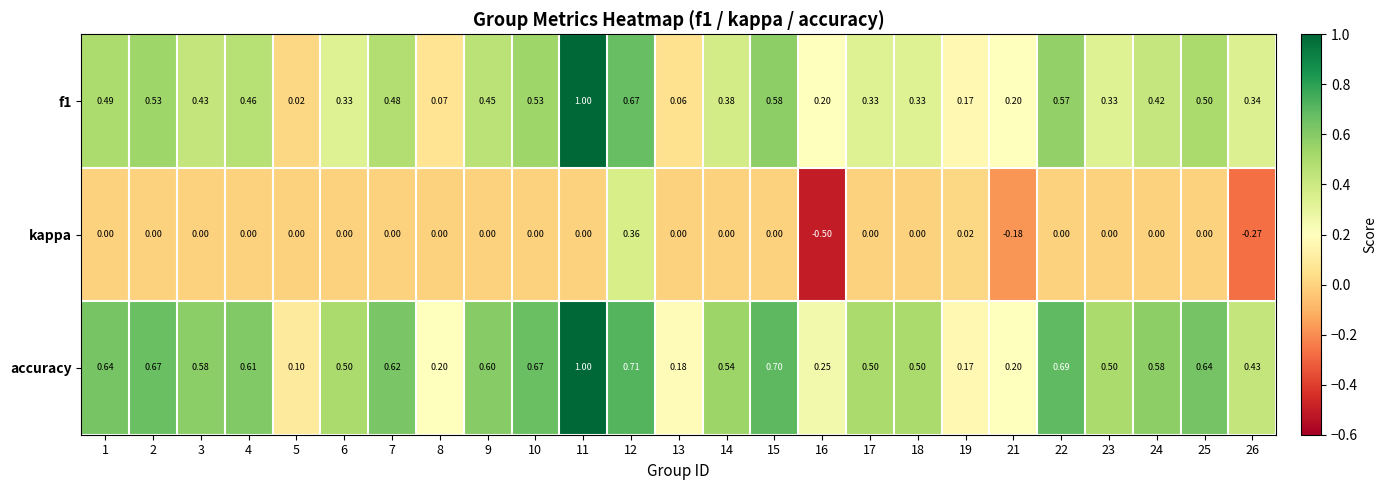

Is the value of kappa at 4 greater than the value of accuracy at 25?

No